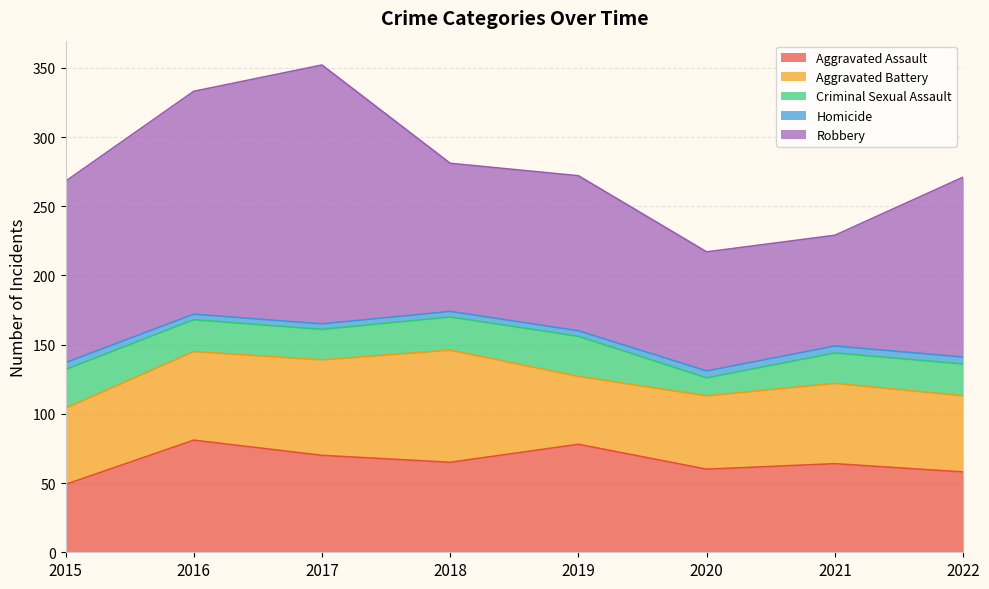

Rank the series by their maximum value, from lowest to highest.

Homicide, Criminal Sexual Assault, Aggravated Assault, Aggravated Battery, Robbery